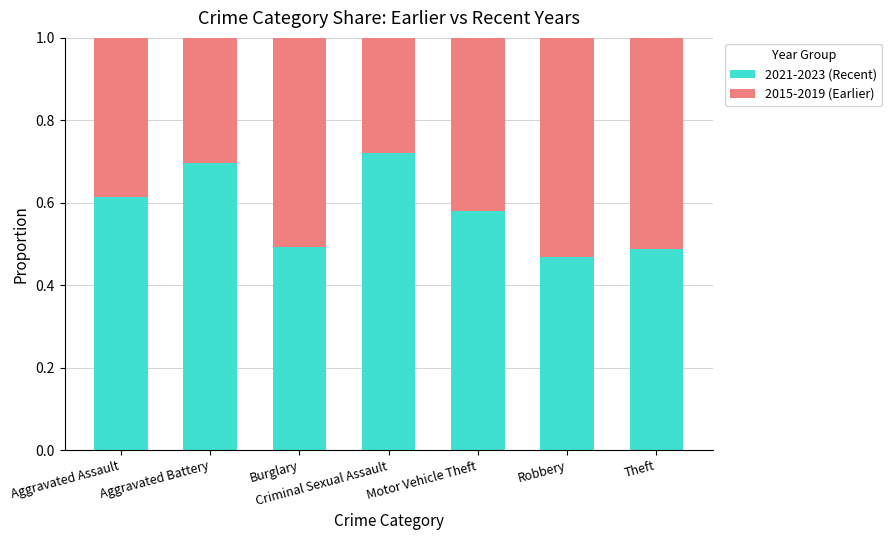

What is the total value across all series at Robbery?

1.0